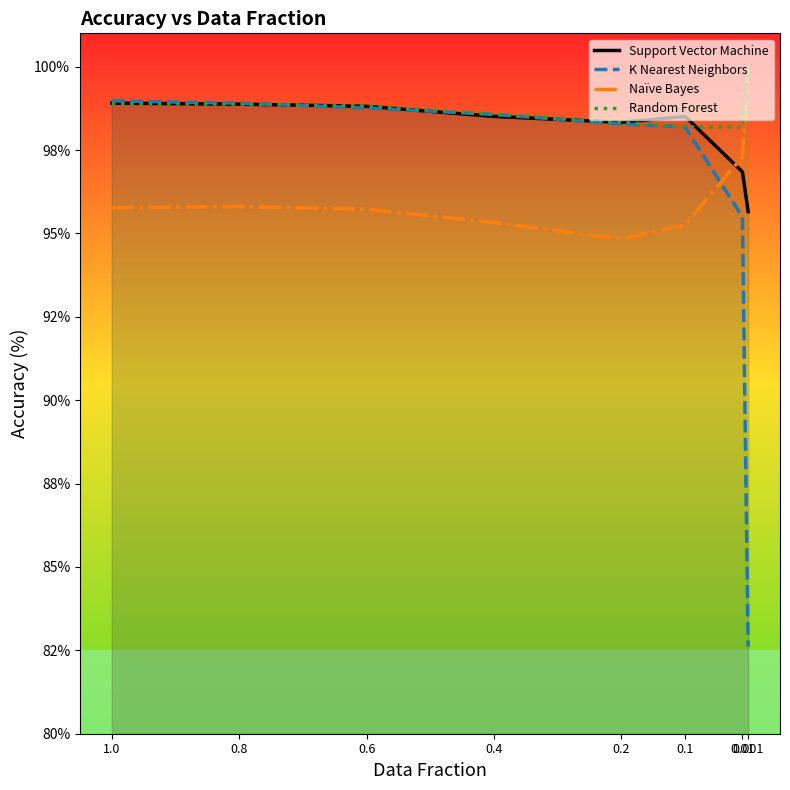

How many values in the Naïve Bayes series are below 95?

1